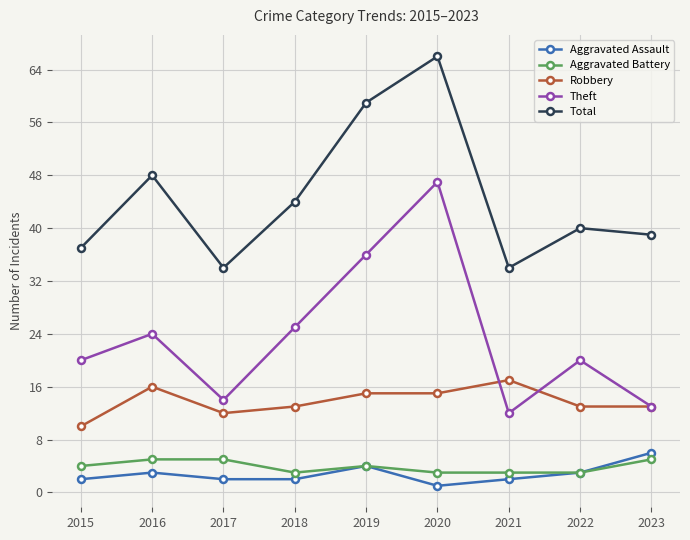

What is the sum of the Aggravated Assault values at 2020 and 2023?

7